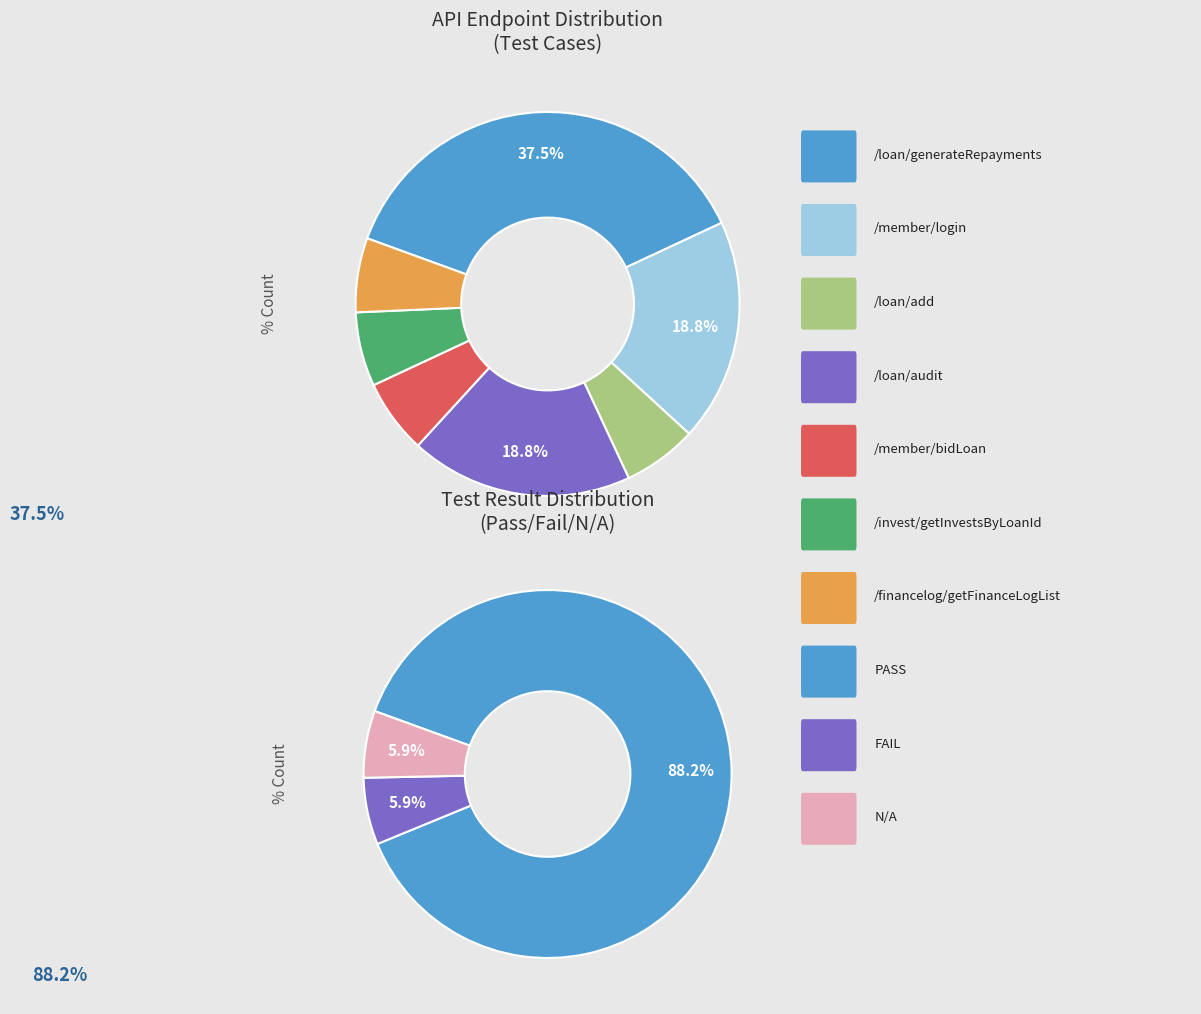

Which has a higher value, /member/bidLoan or /loan/audit?

/loan/audit